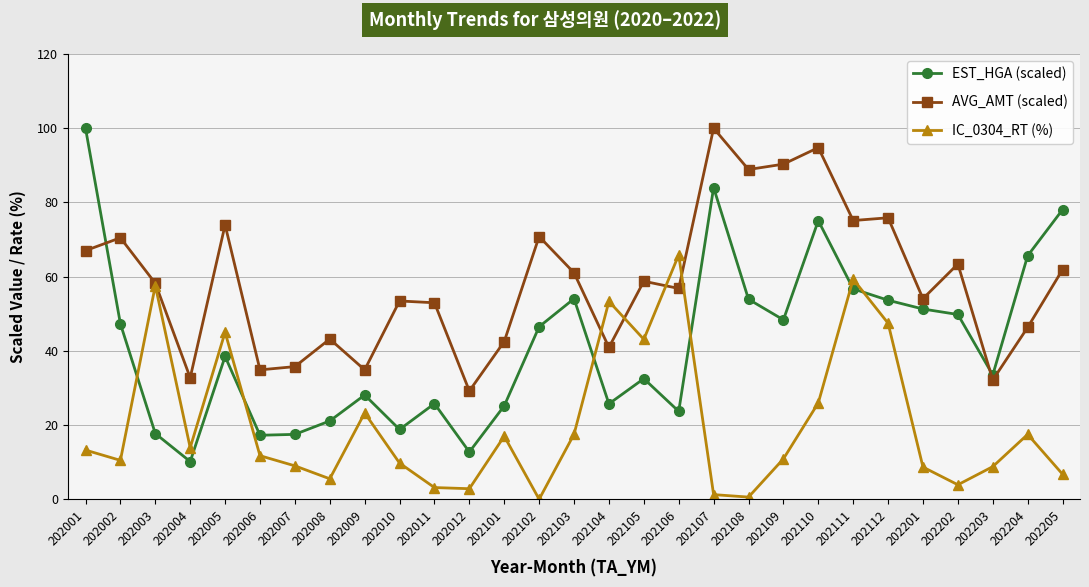

Rank the series at 202010 from lowest to highest value.

IC_0304_RT (%), EST_HGA (scaled), AVG_AMT (scaled)